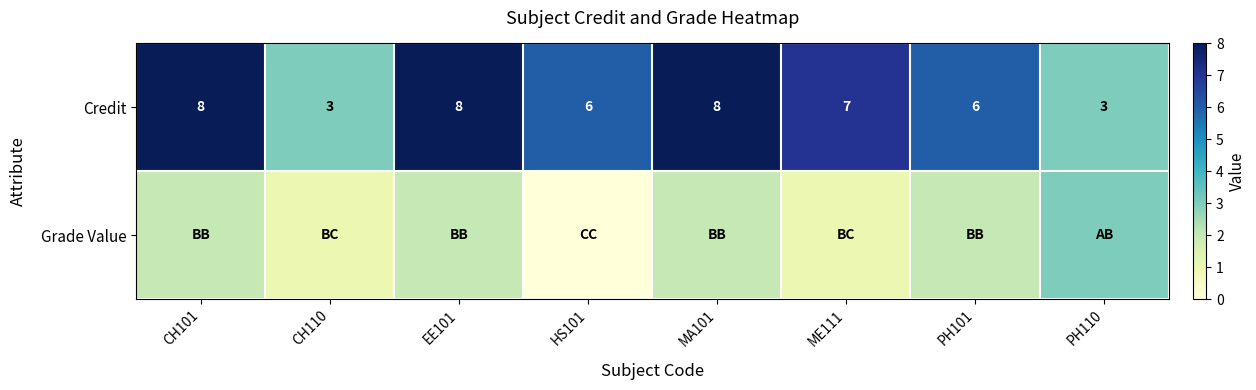

The Credit series shows 3 at HS101. True or false?

False